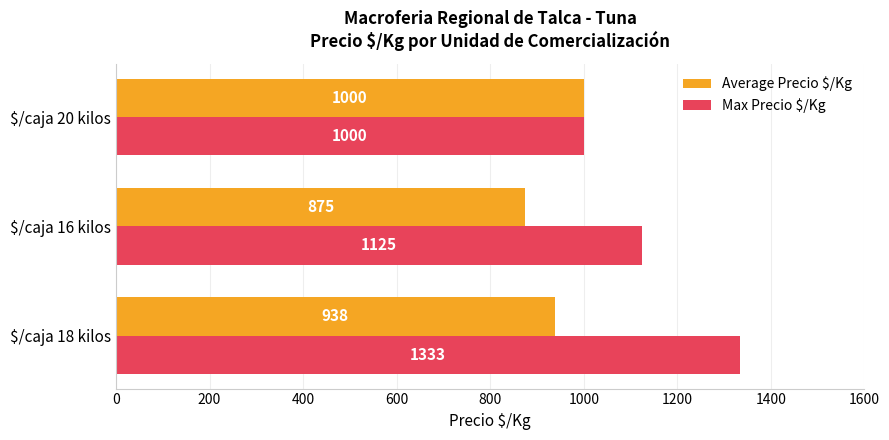

What is the total value across all series at $/caja 20 kilos?

2000